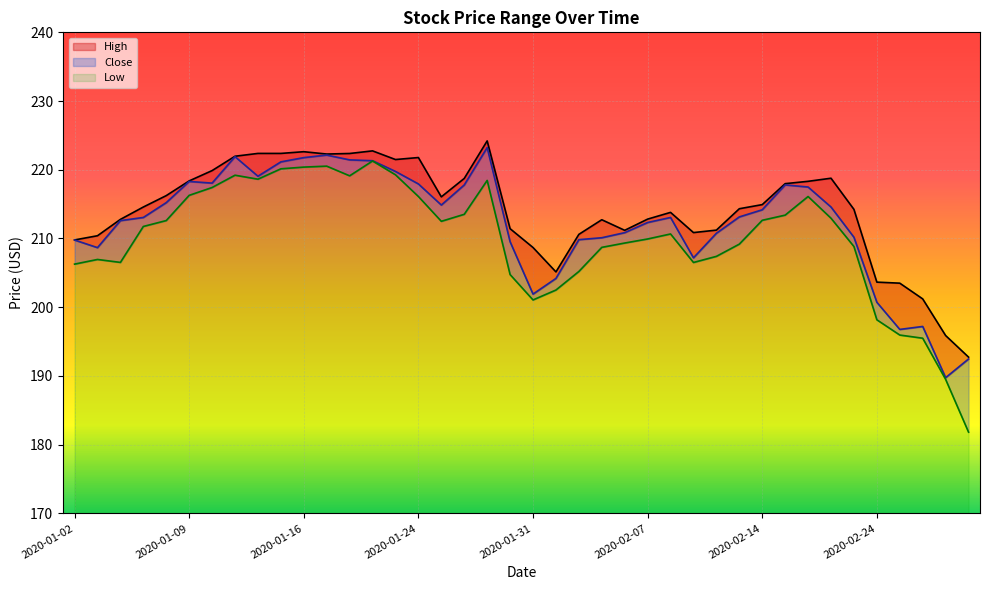

What is the difference between the maximum and minimum values in the Low series?

39.5